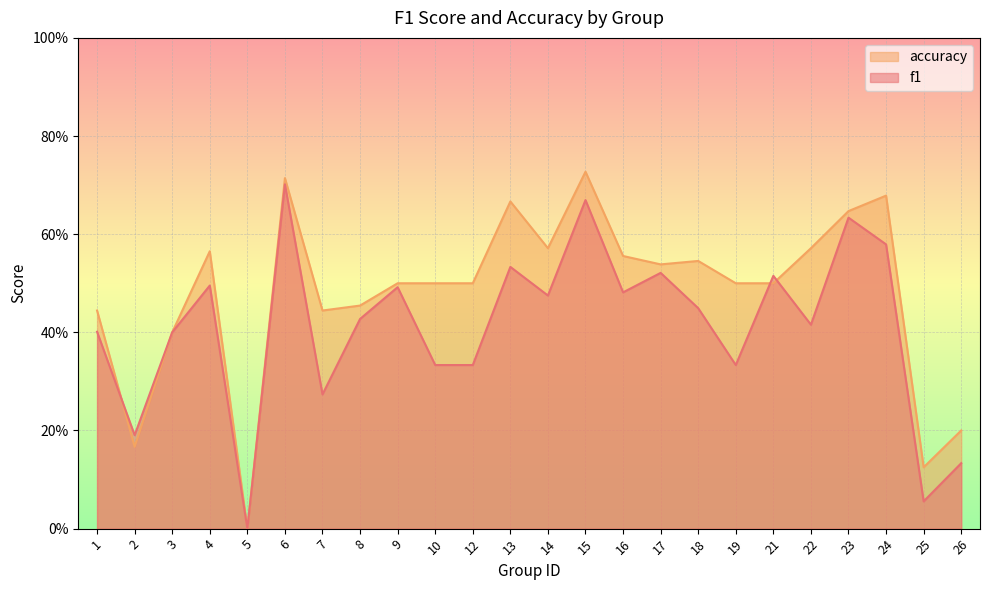

Reading right to left, extract all data points from this chart.

f1: 0.1	0.1	0.6	0.6	0.4	0.5	0.3	0.4	0.5	0.5	0.7	0.5	0.5	0.3	0.3	0.5	0.4	0.3	0.7	0.0	0.5	0.4	0.2	0.4
accuracy: 0.2	0.1	0.7	0.6	0.6	0.5	0.5	0.5	0.5	0.6	0.7	0.6	0.7	0.5	0.5	0.5	0.5	0.4	0.7	0.0	0.6	0.4	0.2	0.4